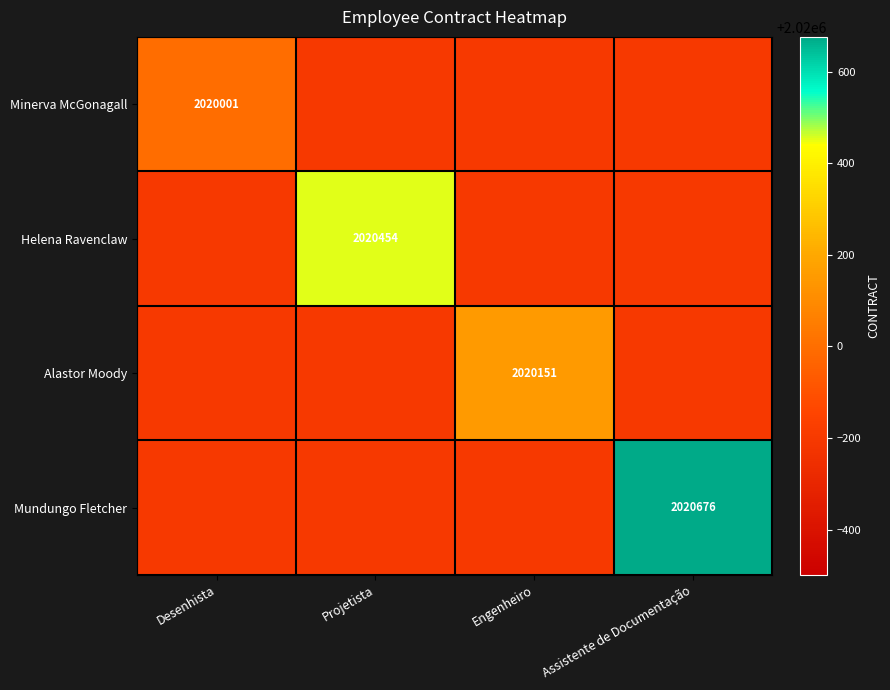

The value of Alastor Moody at Engenheiro is 2020151. True or false?

True